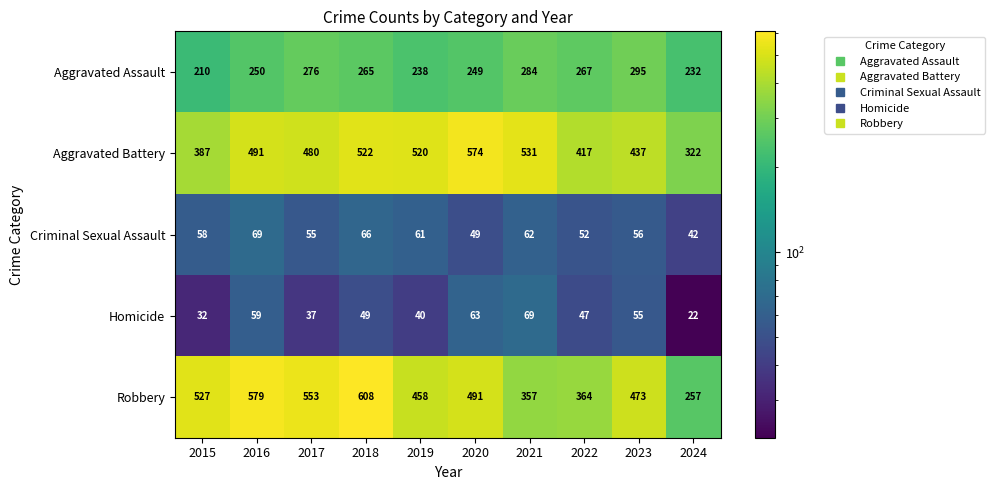

The Homicide series shows 49 at 2018. True or false?

True